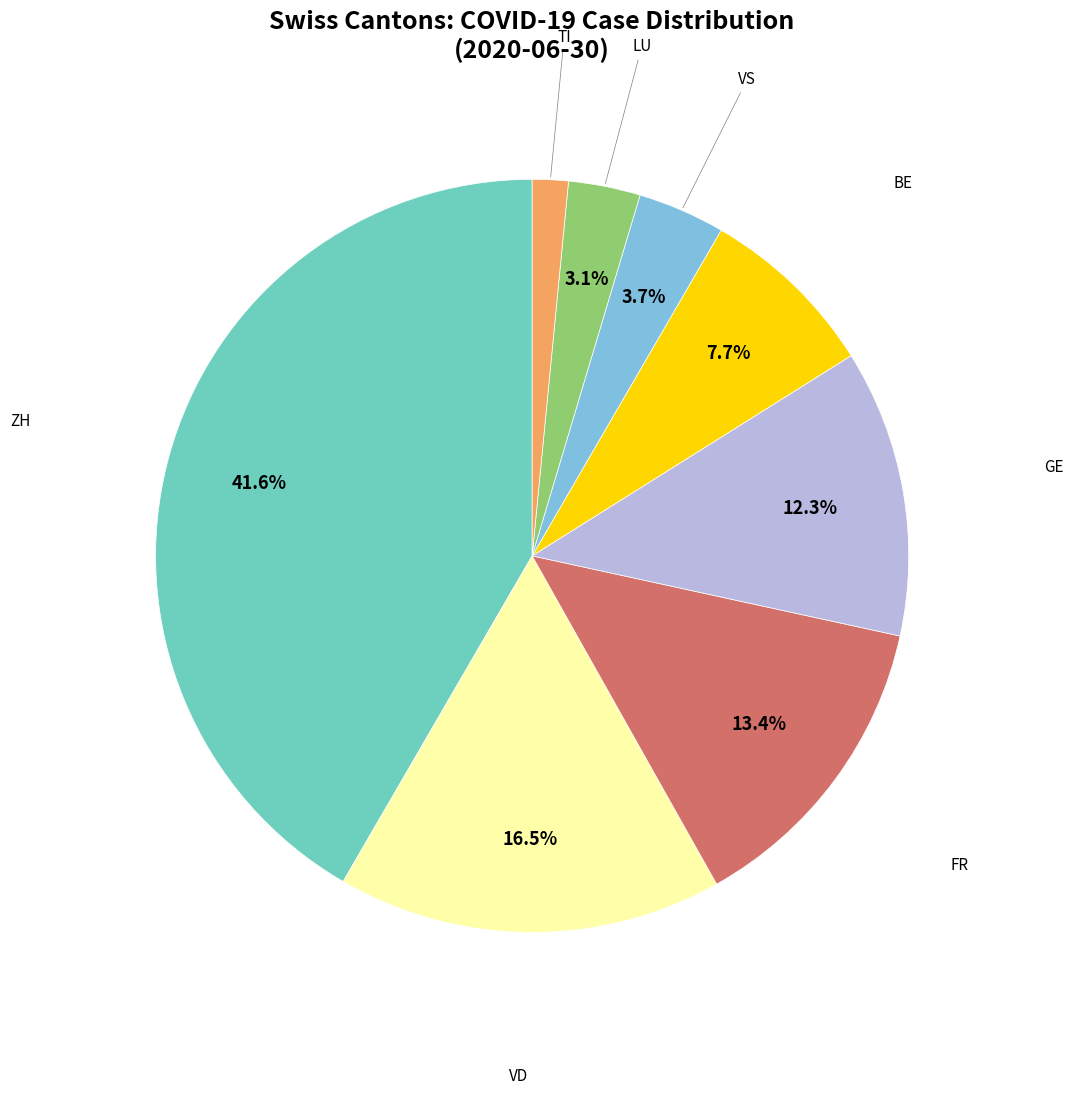

Is there a majority slice in this chart?

No